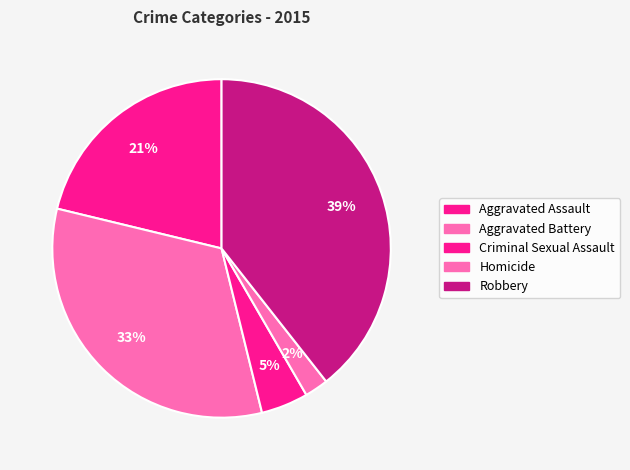

How many slices are in this pie chart?

5